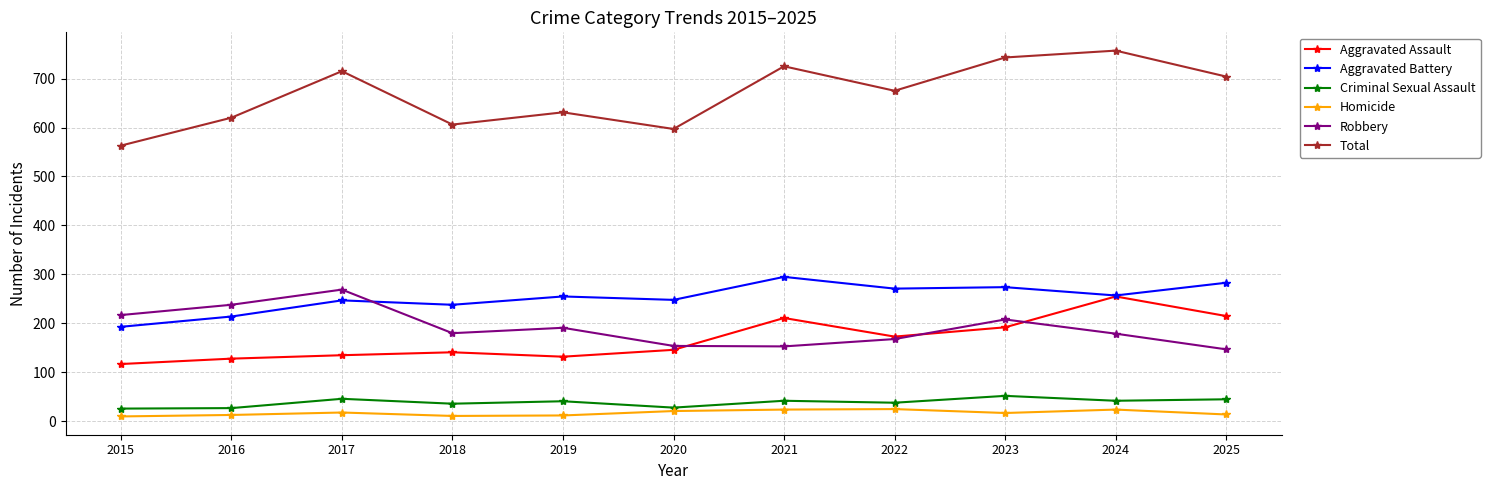

True or false: Aggravated Battery has more than 0 interior local peaks.

True